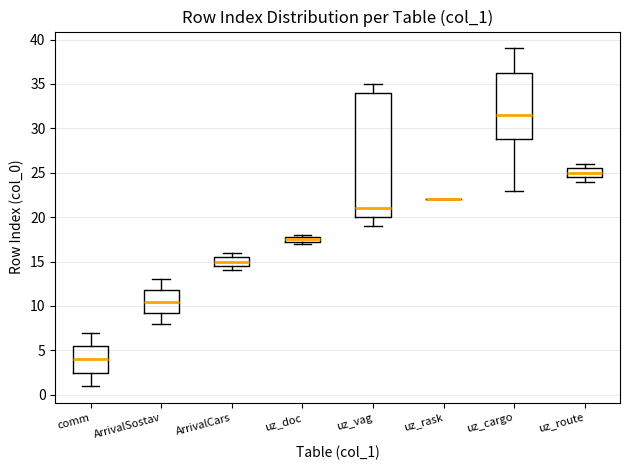

Which box is the tallest, from its lower edge to its upper edge?

uz_vag